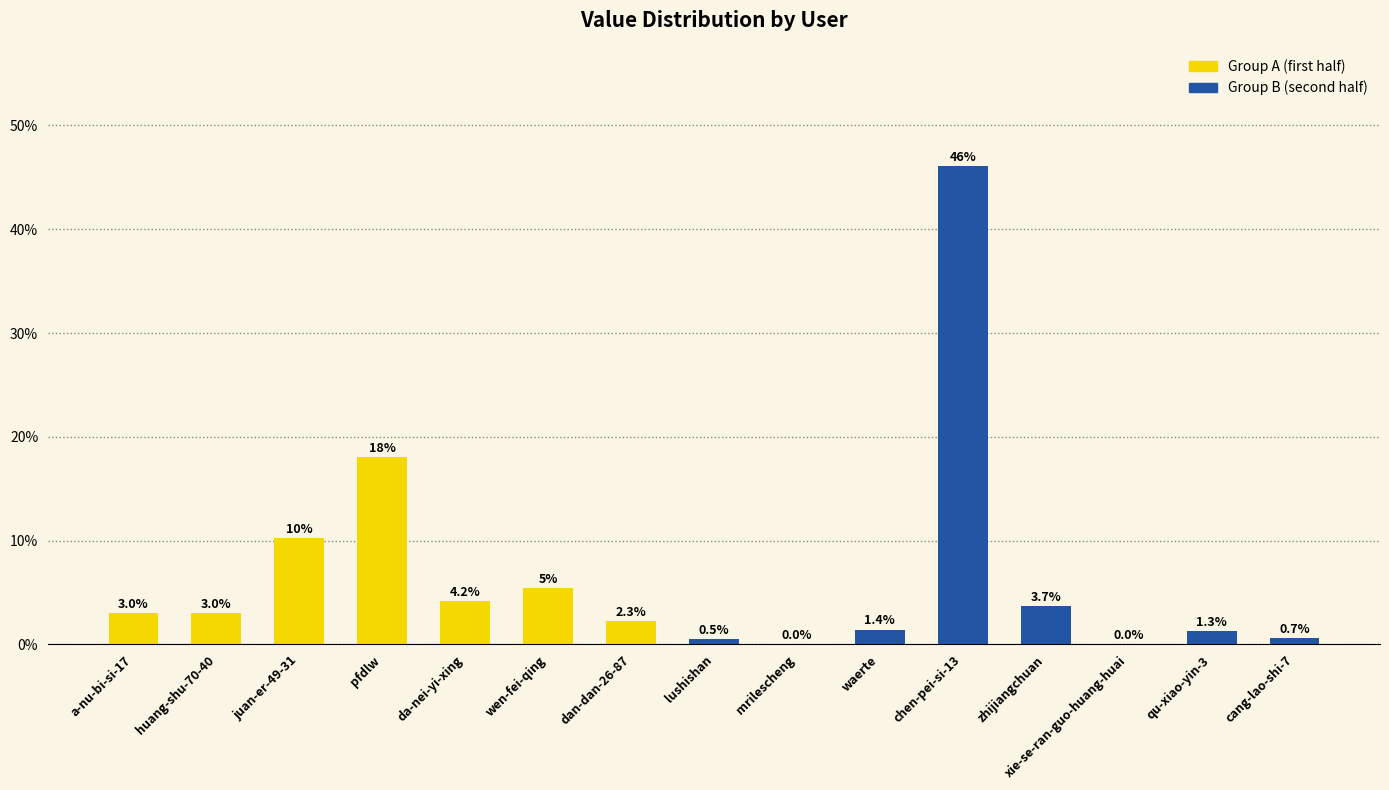

Between huang-shu-70-40 and pfdlw, which is larger?

pfdlw